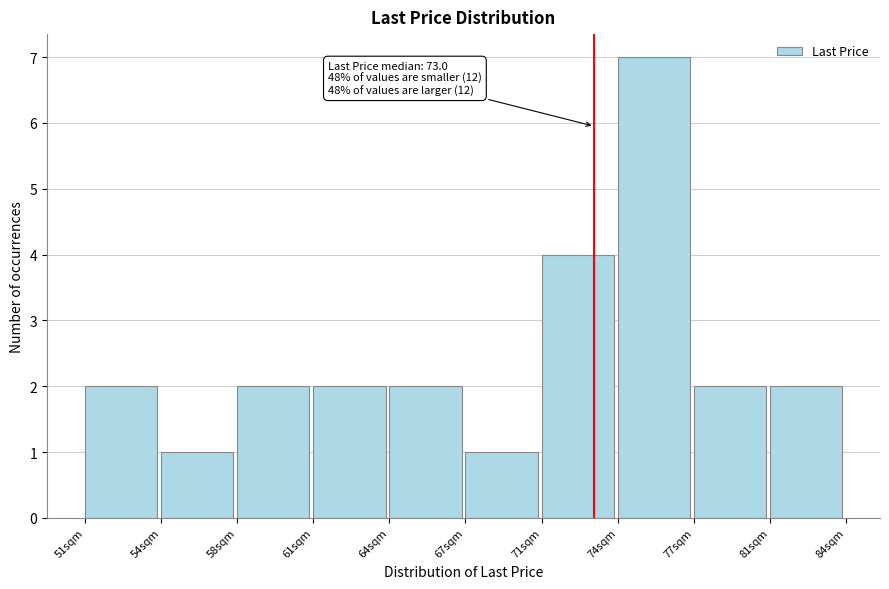

Reading right to left, extract all data points from this chart.

81sqm=2	77sqm=2	74sqm=7	71sqm=4	67sqm=1	64sqm=2	61sqm=2	58sqm=2	54sqm=1	51sqm=2